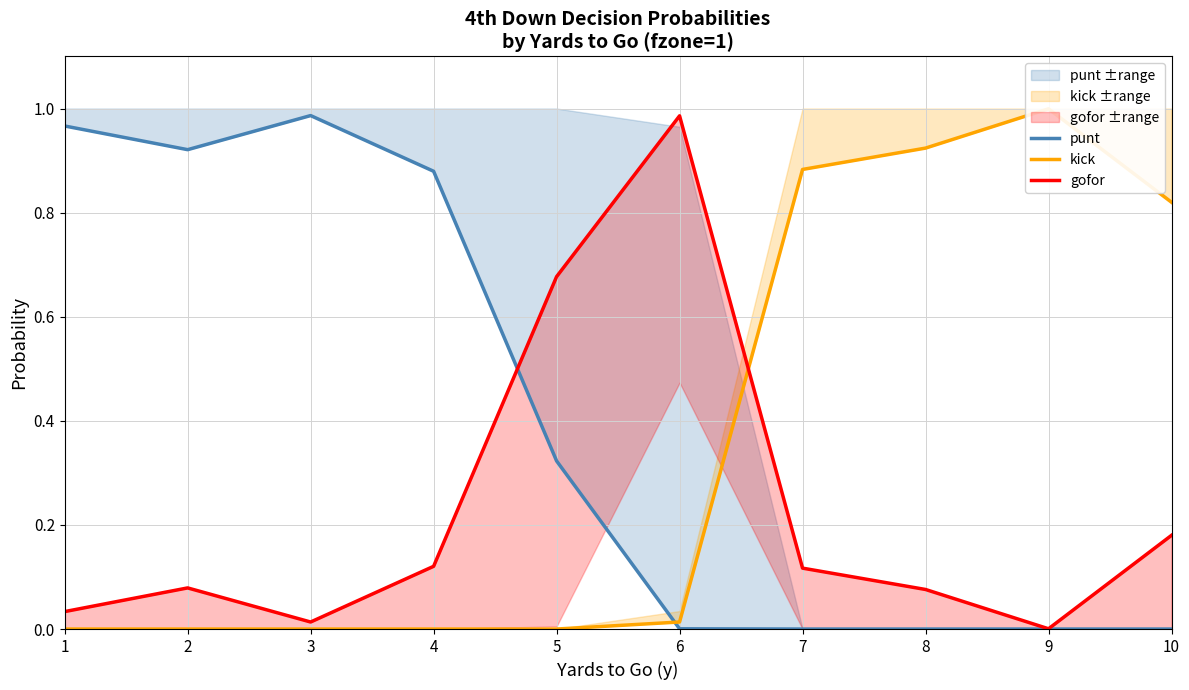

Is the value of punt at 1 greater than the value of gofor at 4?

Yes